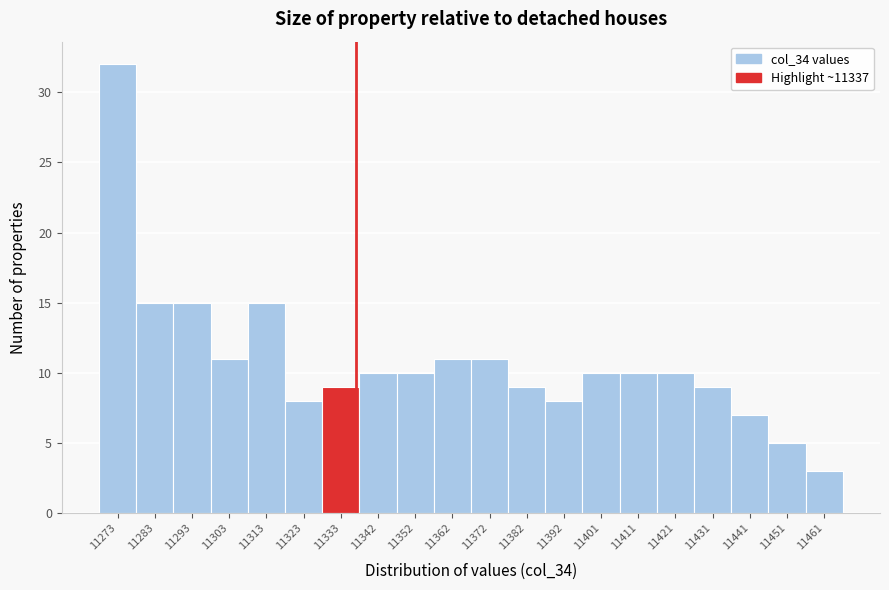

Over which range of the x-axis is the bar tallest?

11269 to 11279